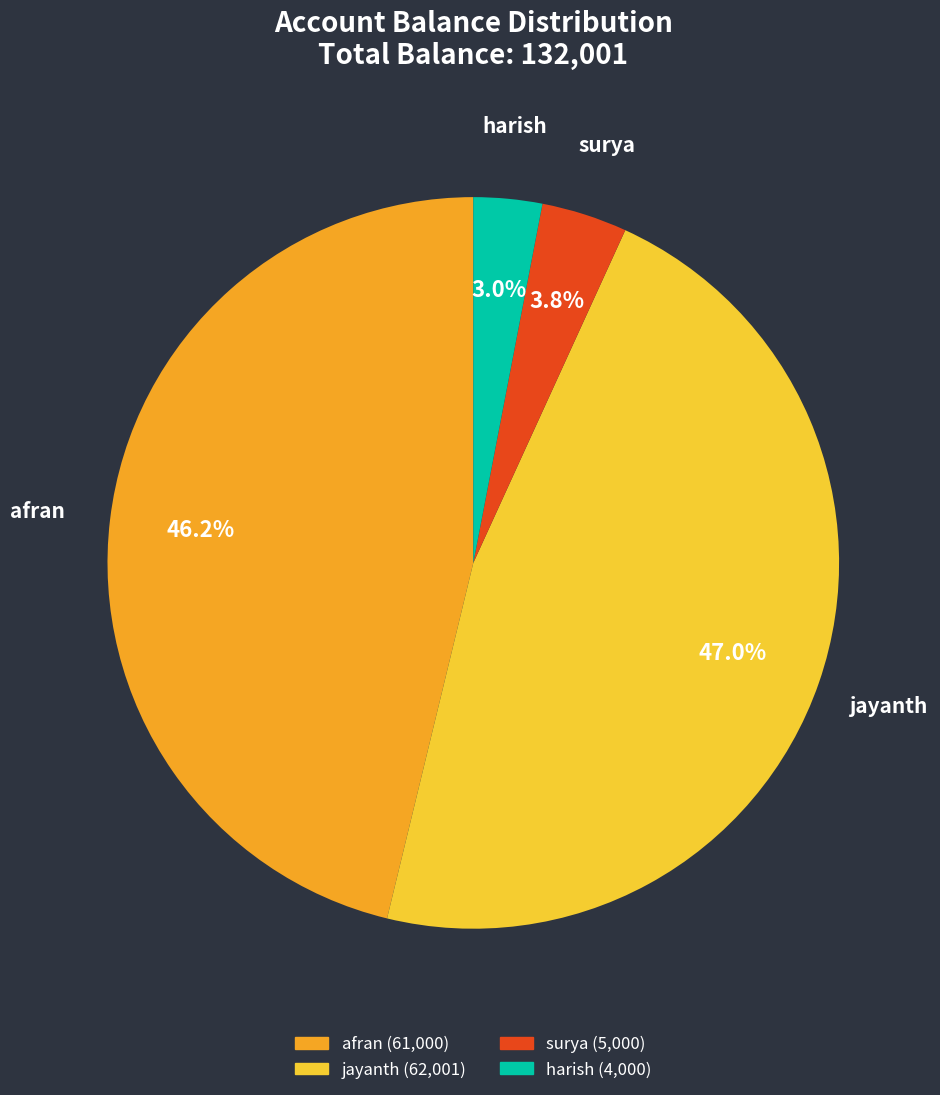

Which slice is the largest?

jayanth